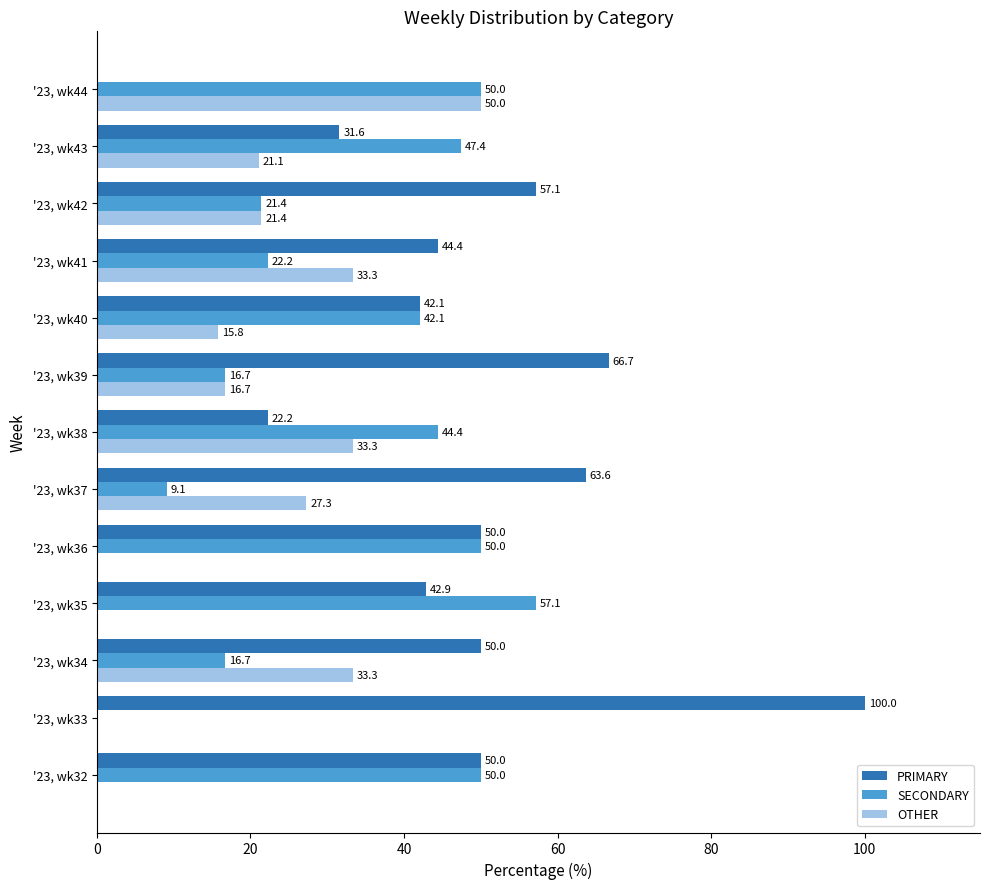

Read the PRIMARY value at '23, wk33.

100.0